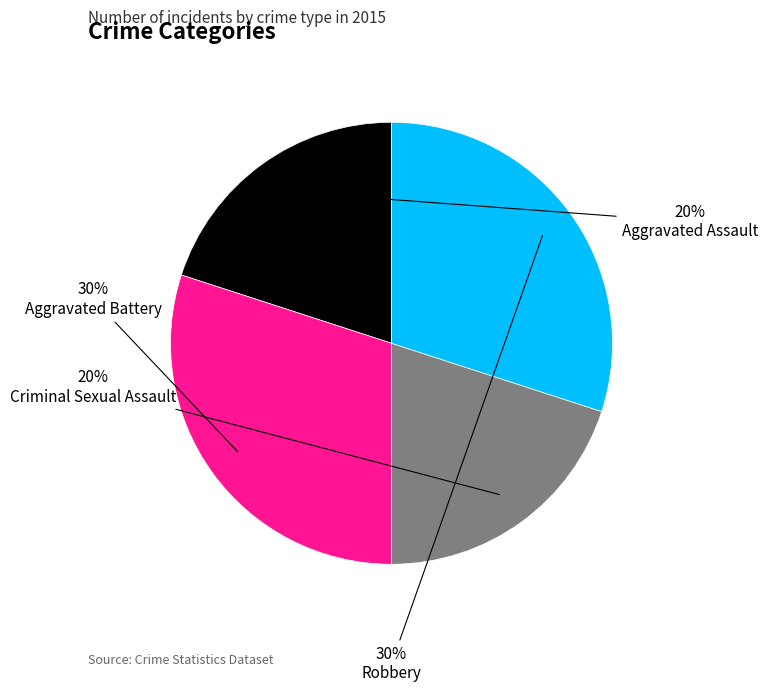

Between Robbery and Criminal Sexual Assault, which is larger?

Robbery